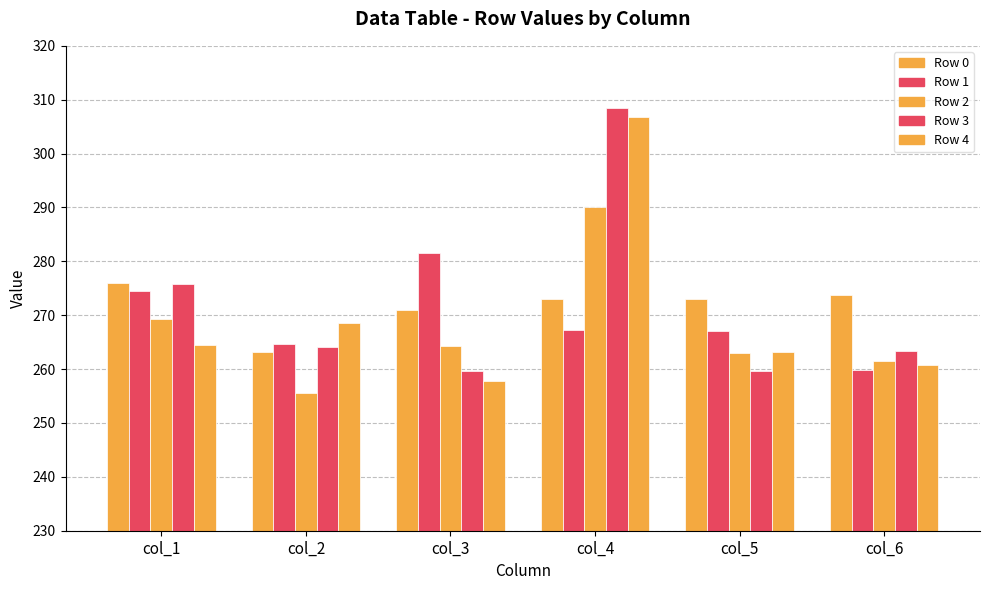

Where is Row 1 nearest to the value 270?

col_4